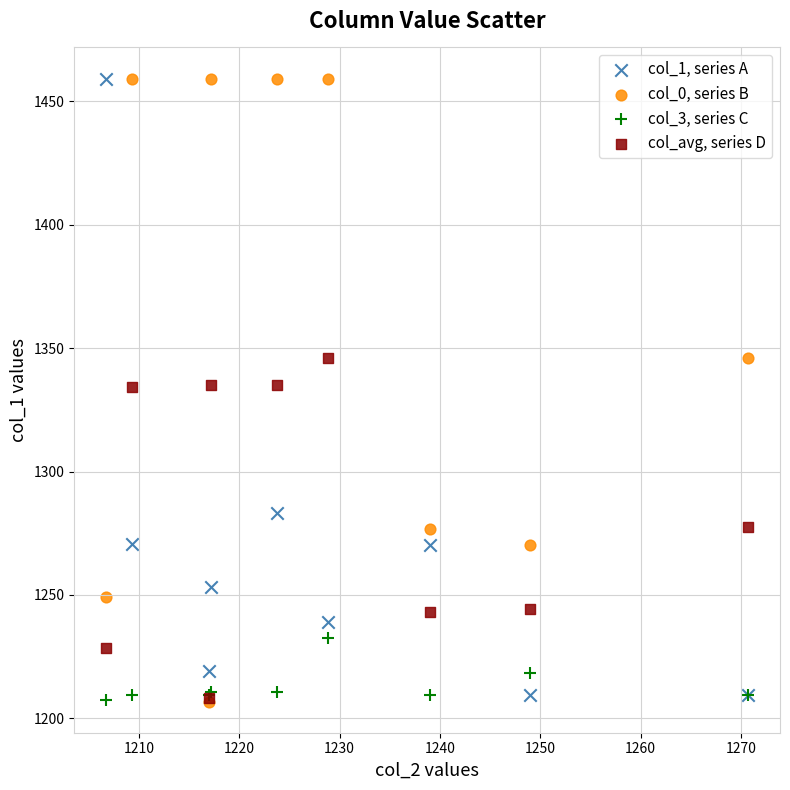

What are all the series names shown in the legend?

col_1, series A, col_0, series B, col_3, series C, col_avg, series D